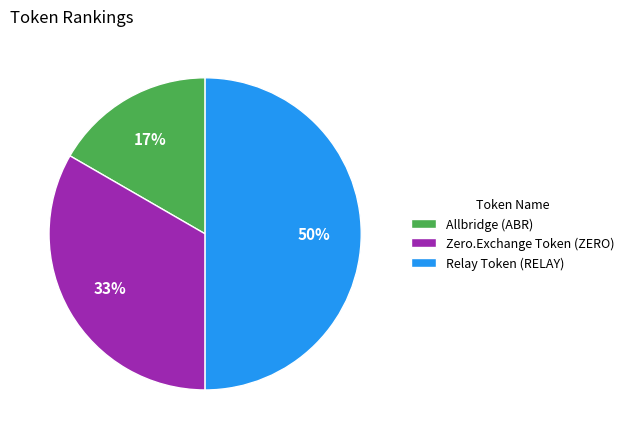

How many slices are in this pie chart?

3